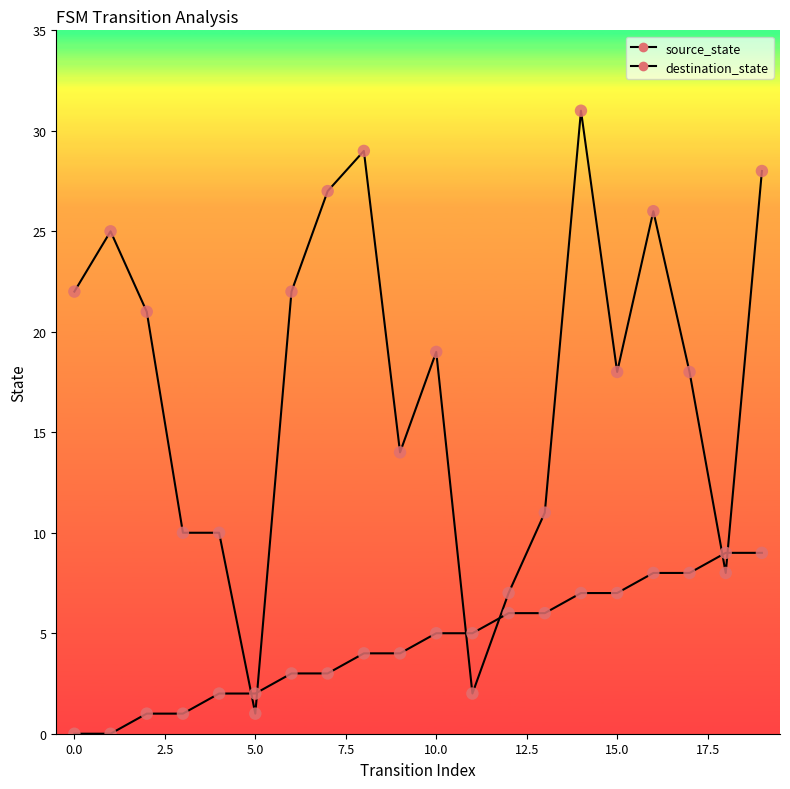

Is this an area chart (filled region under the line)?

No